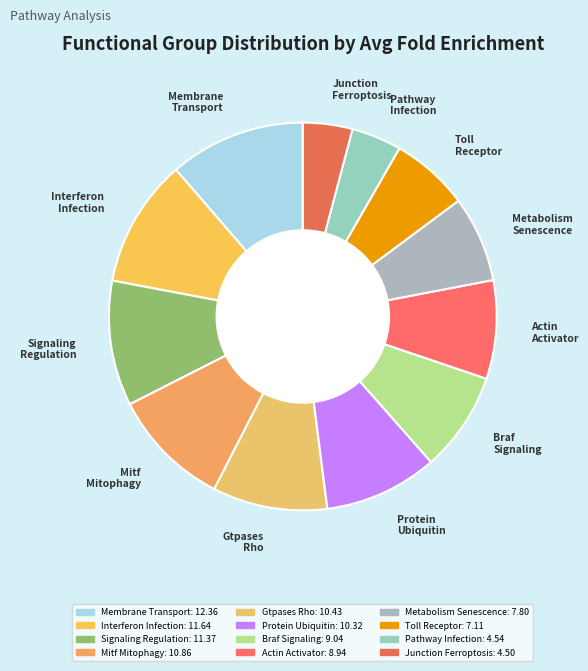

Approximately how many times larger is the value at Pathway Infection compared to Actin Activator?

0.5